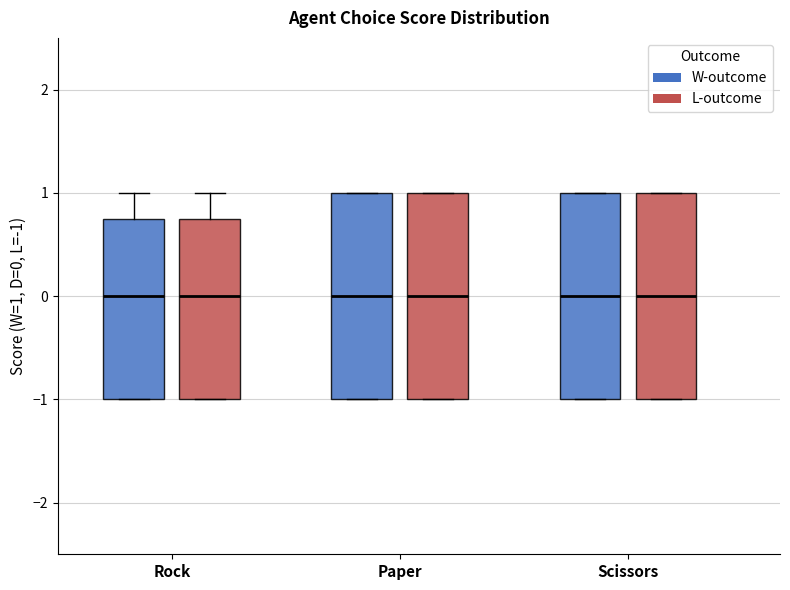

Where is the lower edge of the box for Rock (L-outcome) on the y-axis? The values are not printed on the chart, so give them approximately, as read against the axis.

-1.0